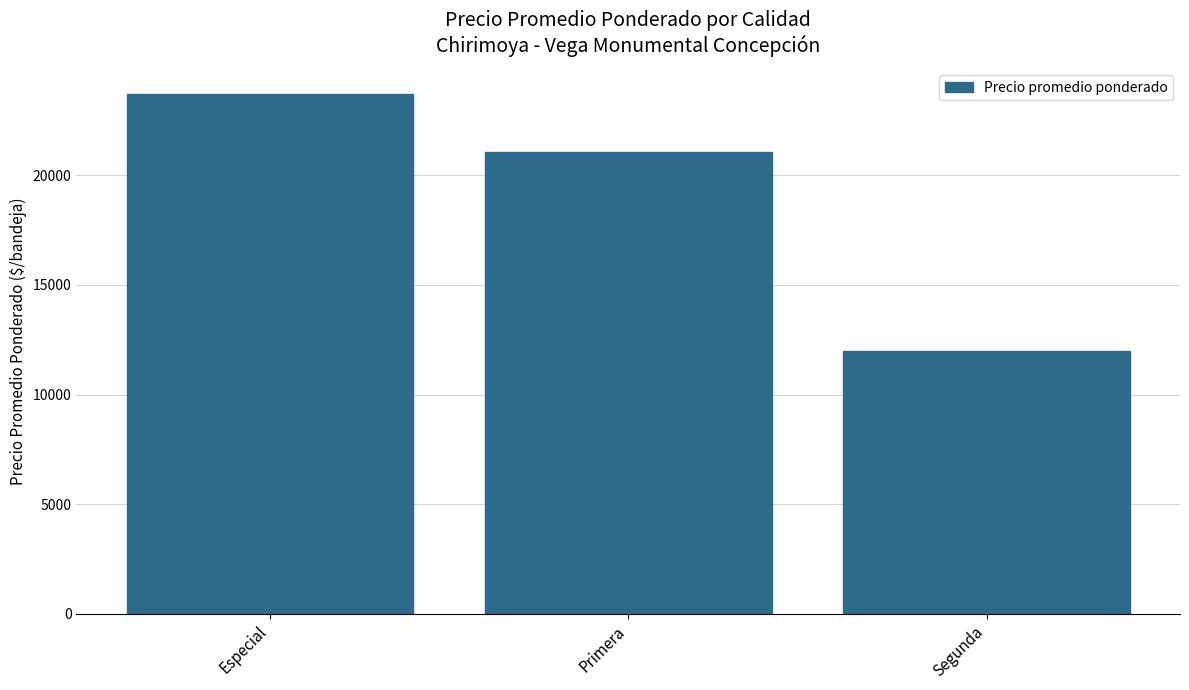

Reading left to right, transcribe all the data shown in this chart.

23693.1	21074.9	11975.0